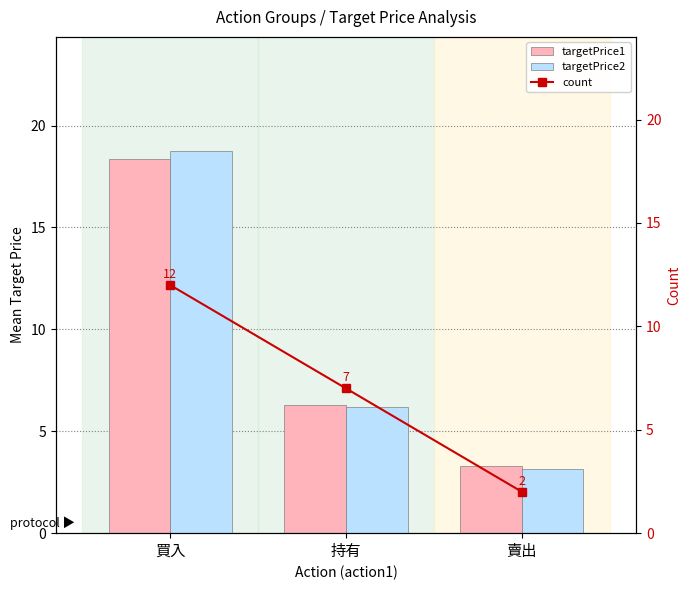

What is the sum of all count values?

21.0